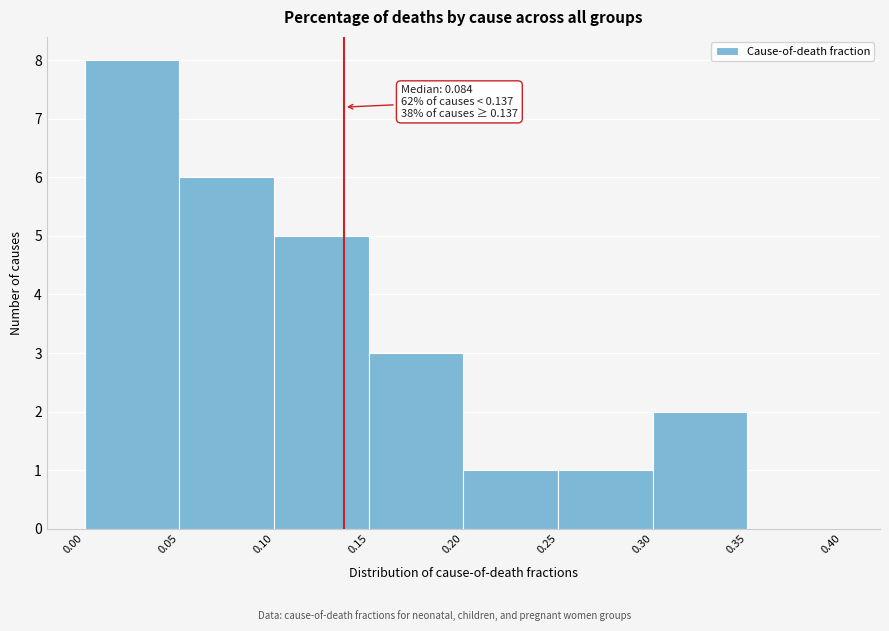

Which range on the x-axis has the tallest bar?

0.00 to 0.05